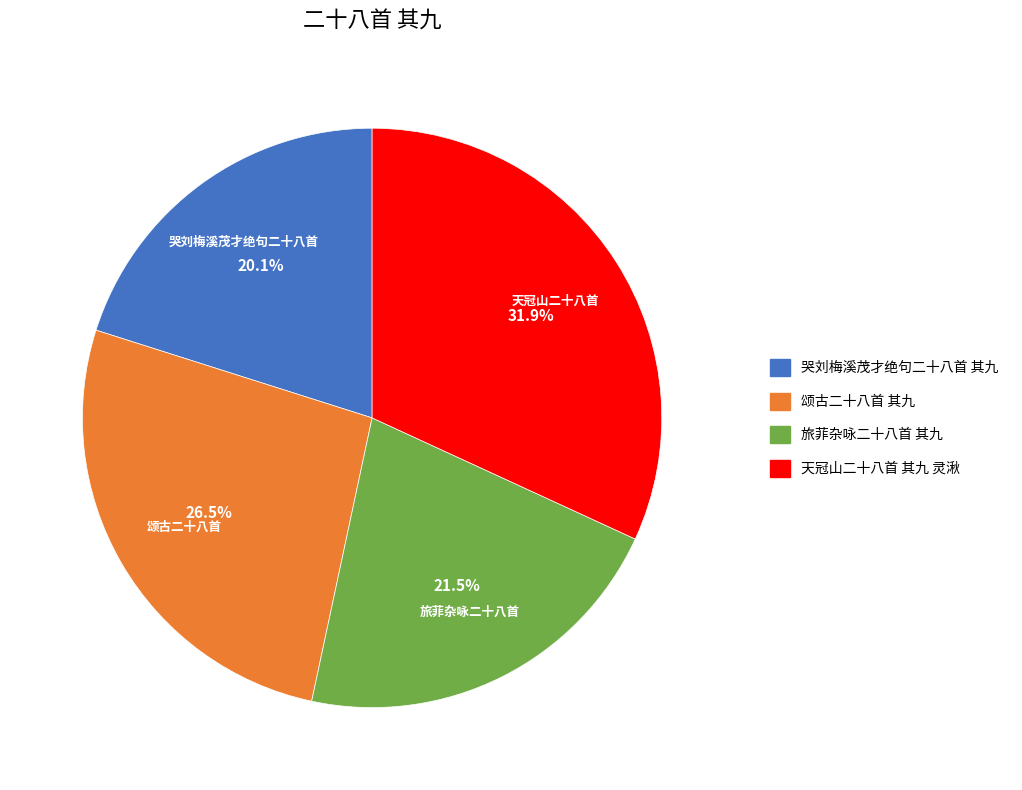

Is 颂古二十八首 其九 the majority of the pie?

No